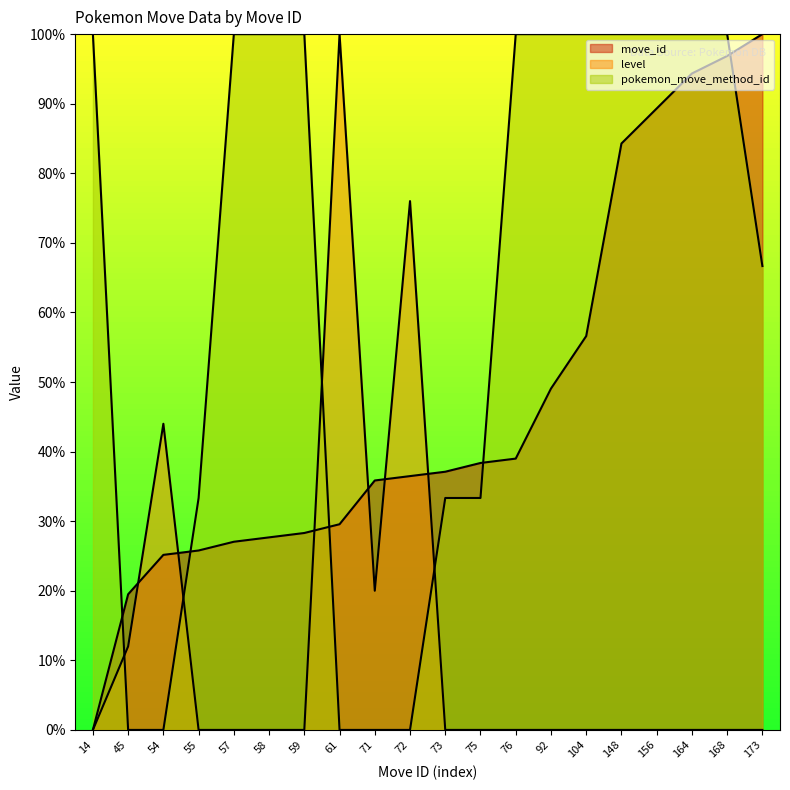

What is the difference between the pokemon_move_method_id values at 75 and 45?

33.3